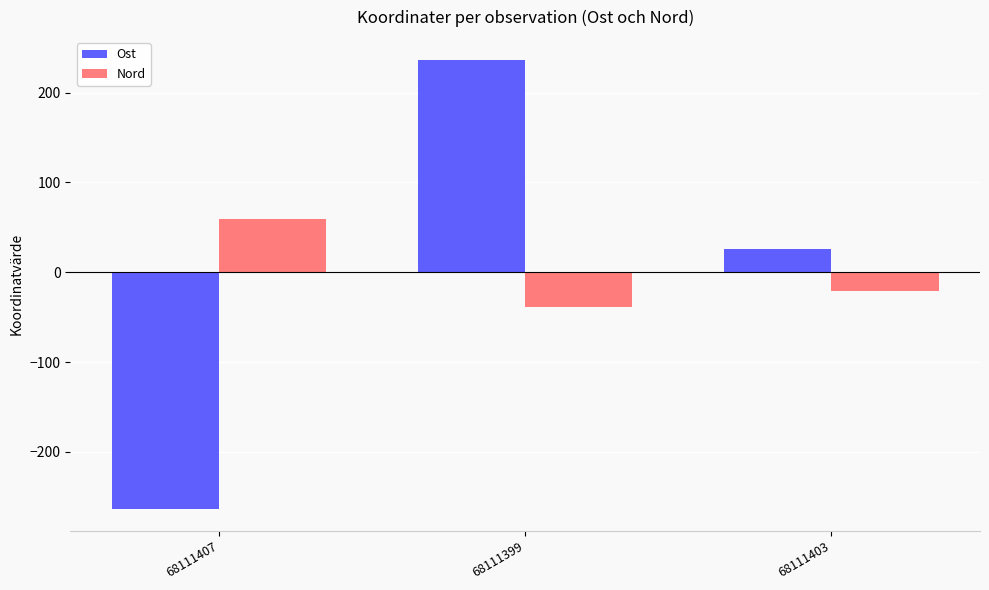

Is the value of Nord at 68111403 greater than the value of Ost at 68111403?

No